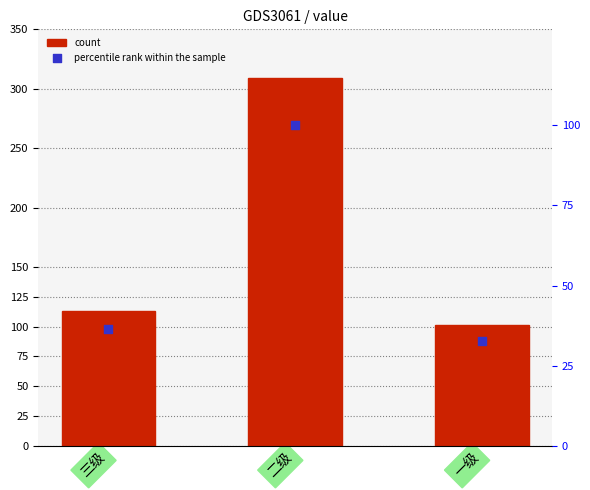

What is the total value across all series at 一级?

133.7